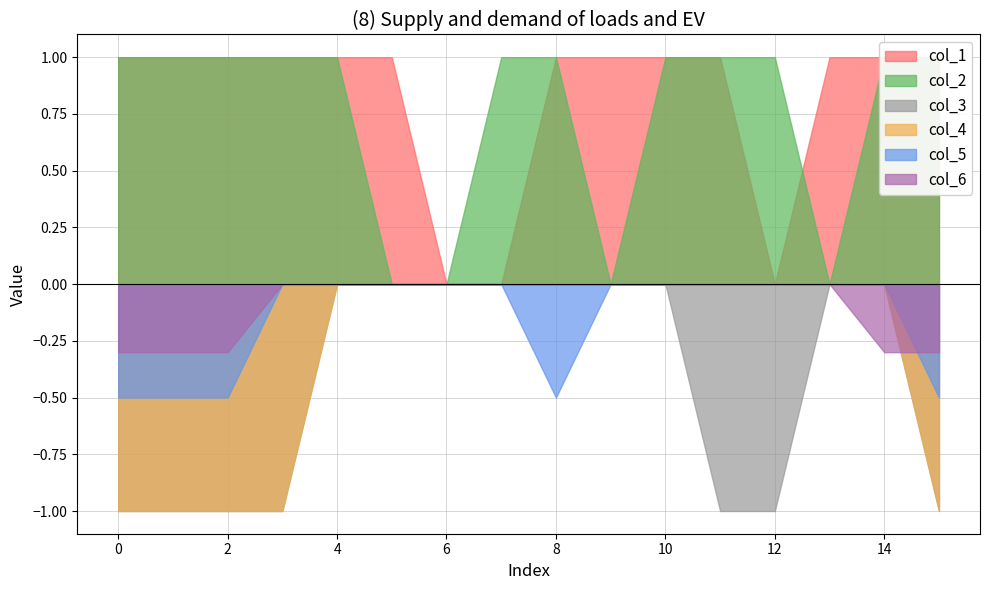

True or false: col_4 and col_3 intersect in this chart.

False